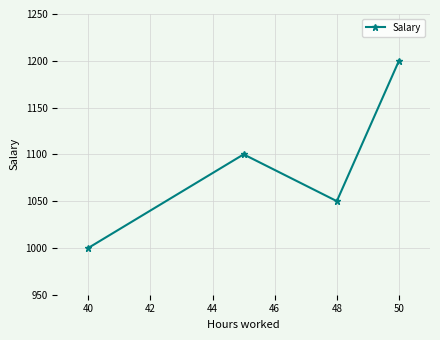

Reading right to left, what are all the values shown in this chart?

1200	1050	1100	1000